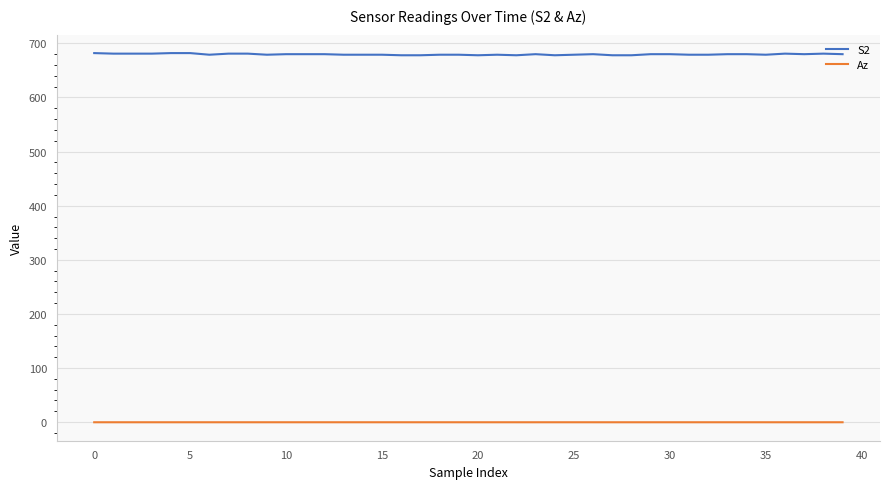

Which series has the widest spread of values?

S2